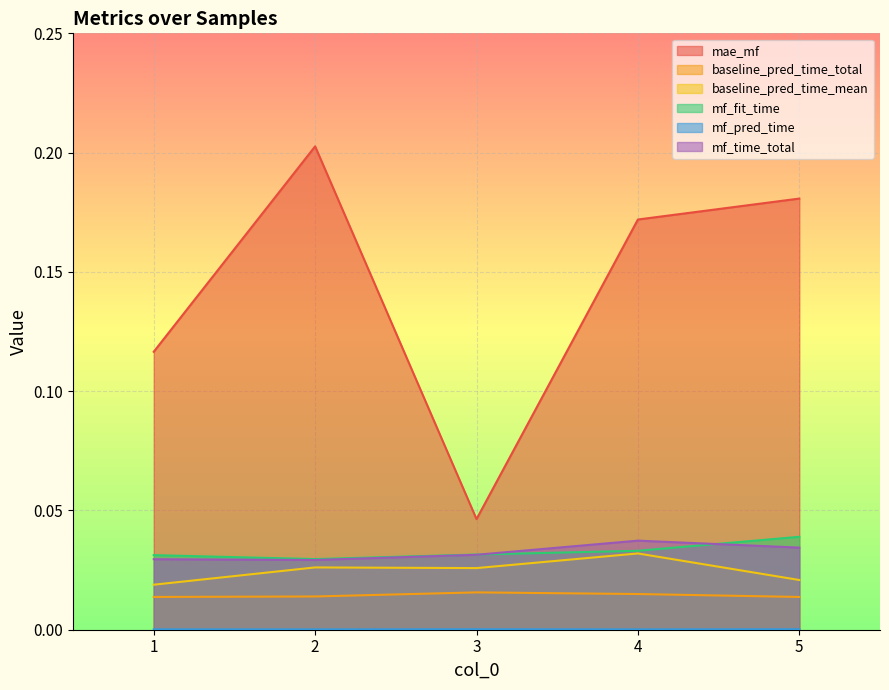

At 3, list the series in order from largest to smallest.

mae_mf, mf_fit_time, mf_time_total, baseline_pred_time_mean, baseline_pred_time_total, mf_pred_time